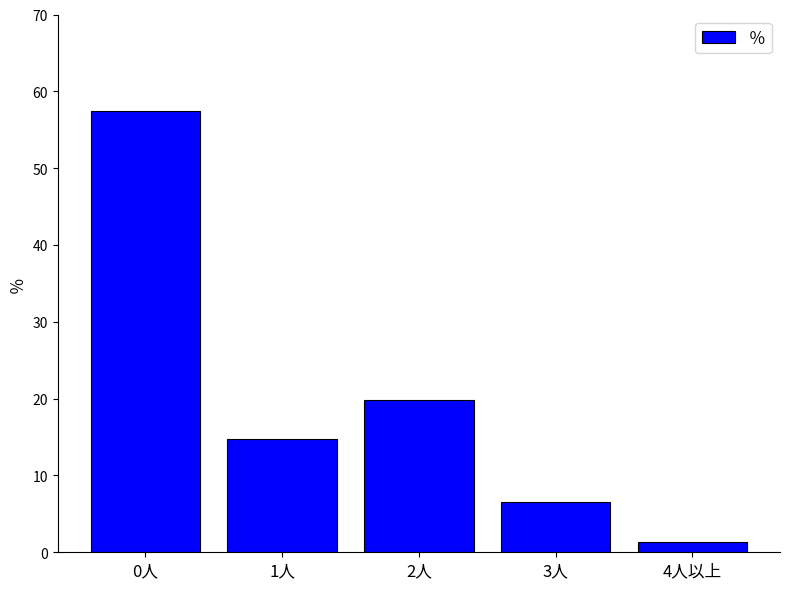

Reading left to right, transcribe all the data shown in this chart.

57.5	14.8	19.8	6.5	1.3